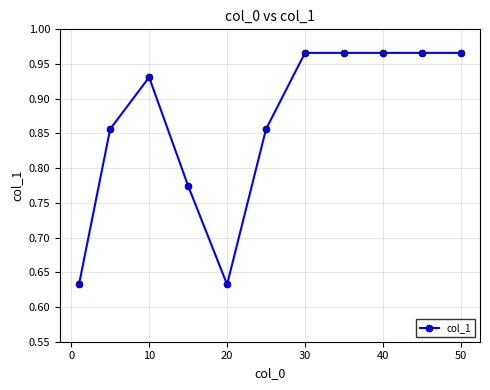

What is the difference between the maximum and second lowest values?

0.3